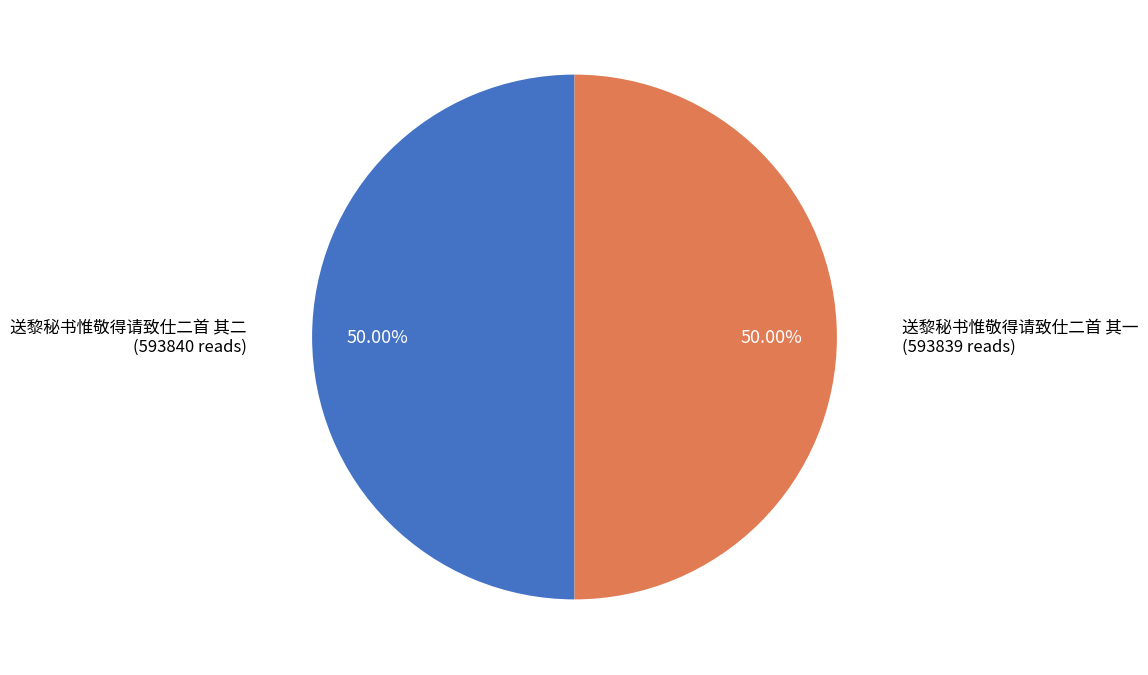

Rank the categories by value from highest to lowest.

送黎秘书惟敬得请致仕二首 其二, 送黎秘书惟敬得请致仕二首 其一